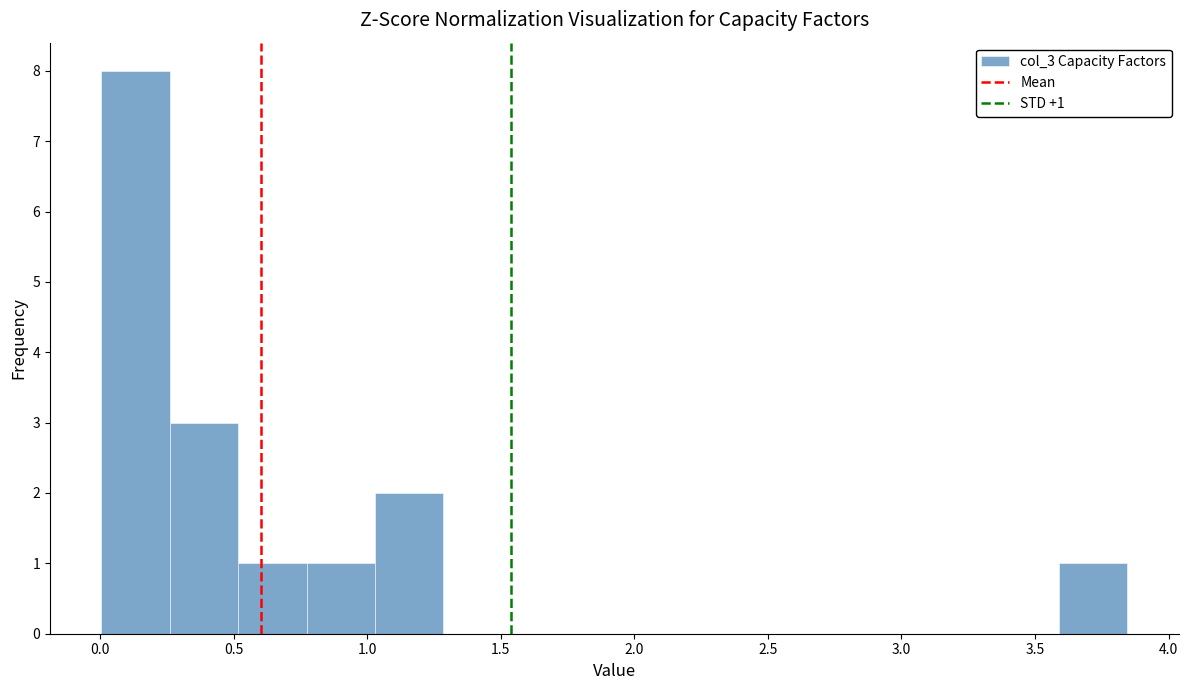

Which range on the x-axis has the tallest bar?

0.00 to 0.25